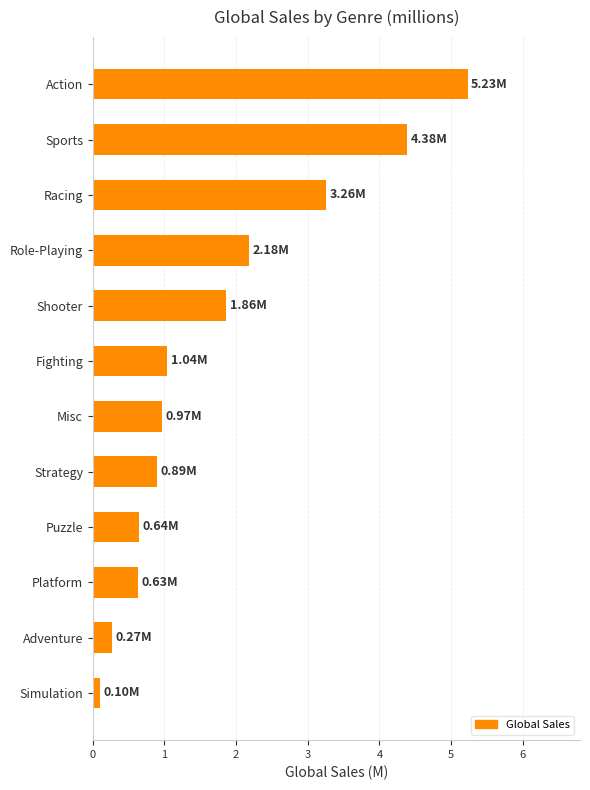

What is the average value?

1.8